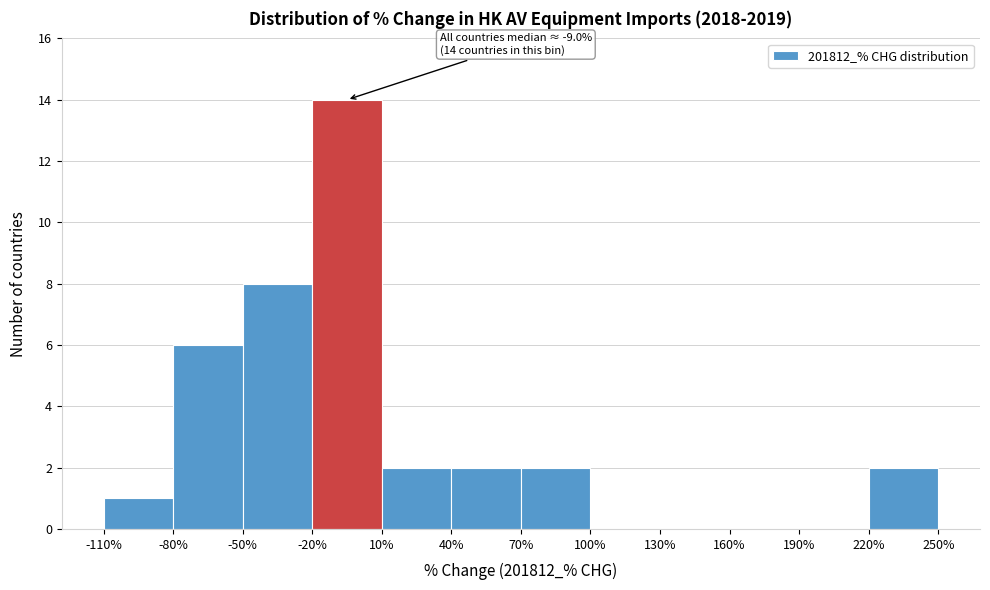

Over which range of the x-axis is the bar tallest?

-20% to 10%